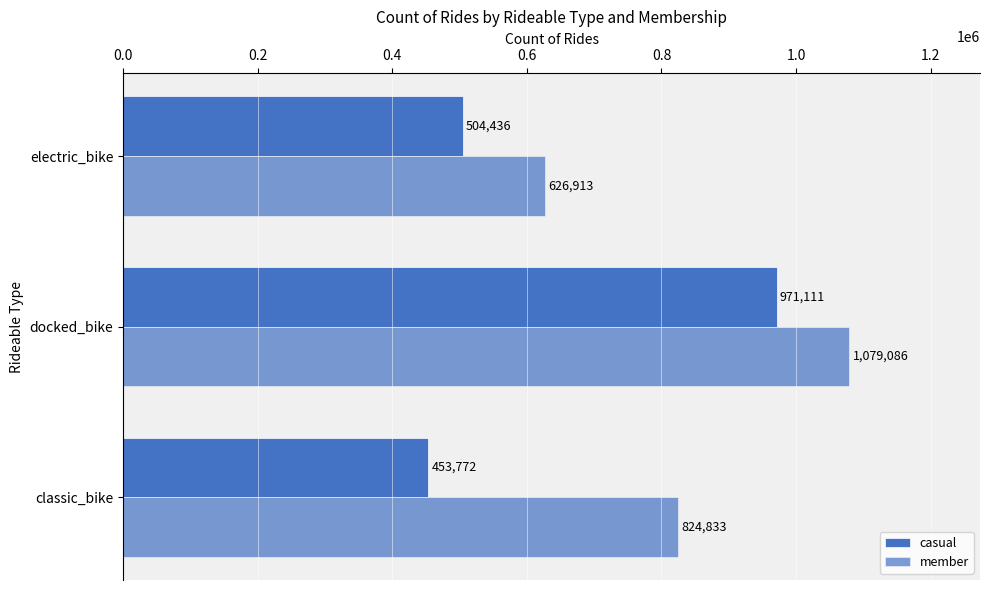

How many values in the casual series are below 504436?

1